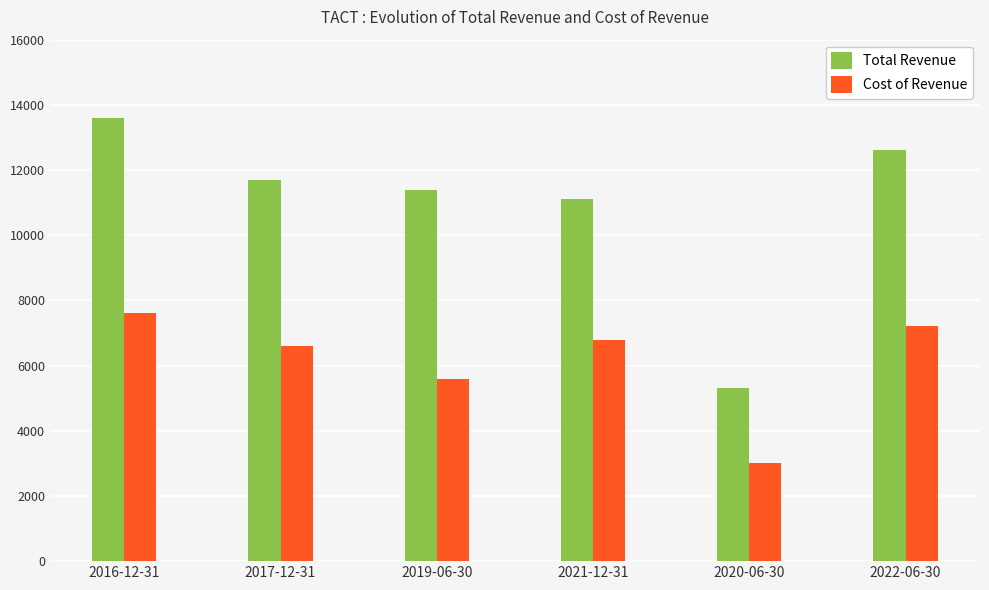

What is the sum of the Total Revenue values at 2022-06-30 and 2017-12-31?

24300